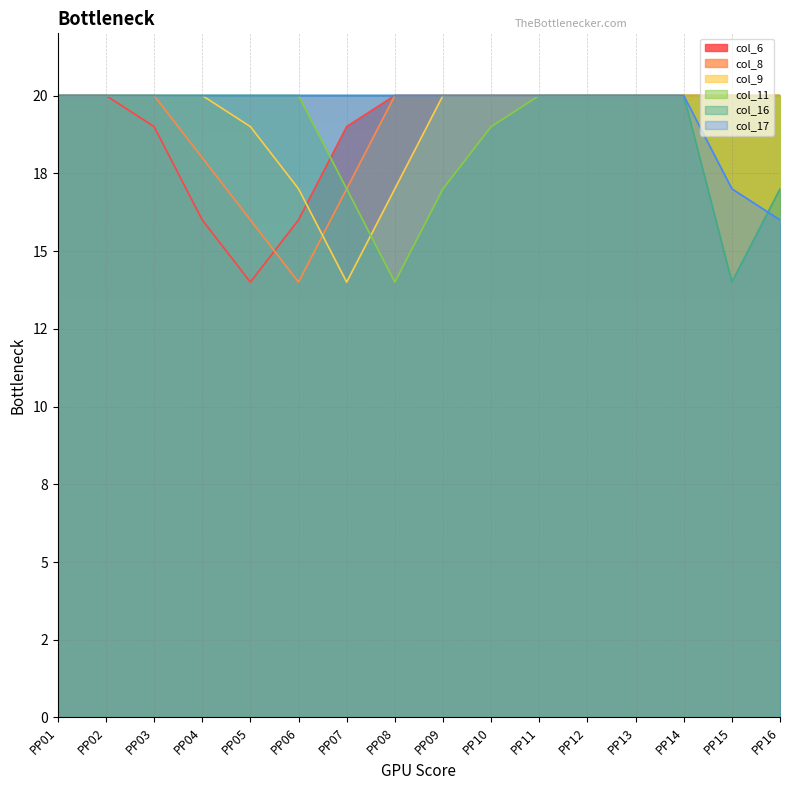

Where is the first local minimum for col_9?

PP07